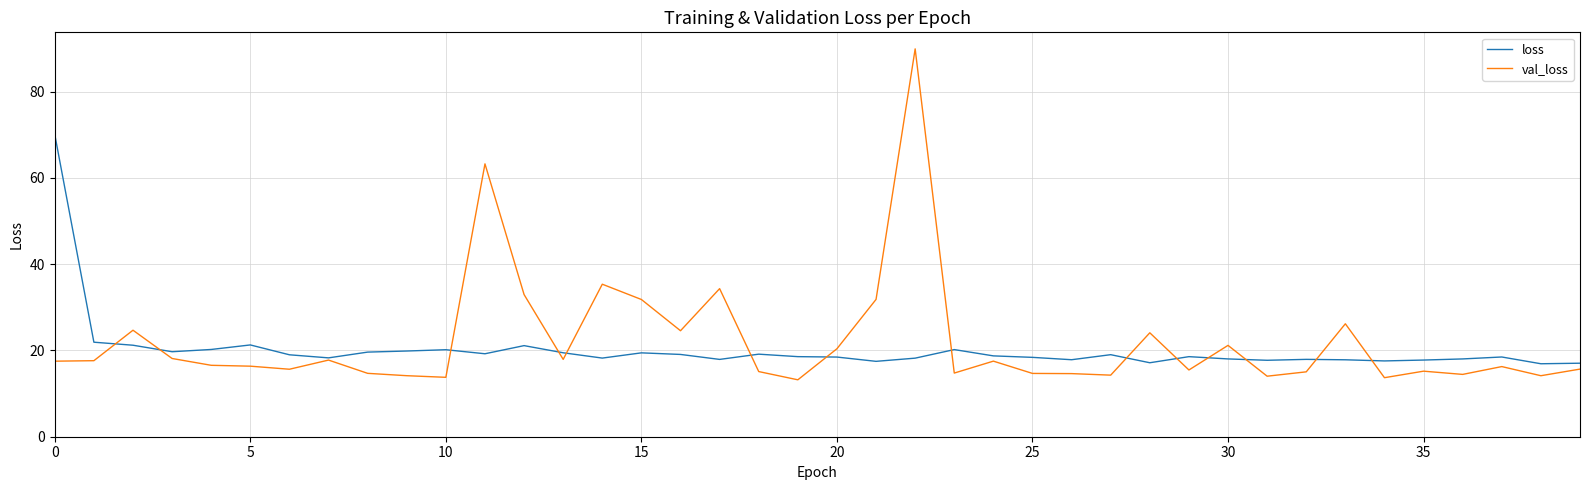

Which series has the widest spread of values?

val_loss